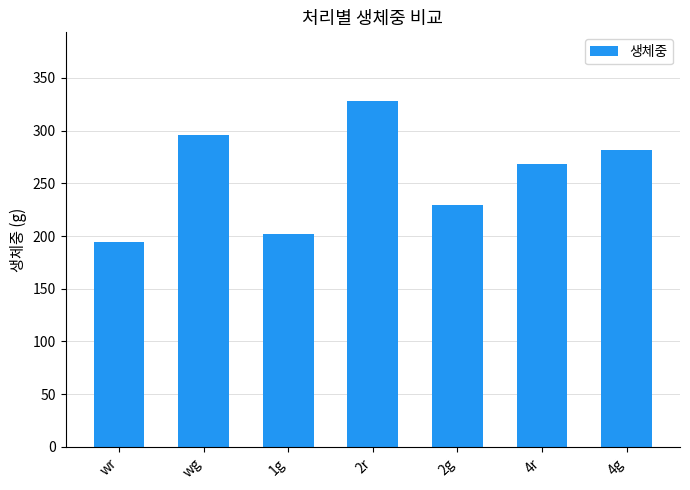

What is the change in value from 4r to 4g?

+13.2